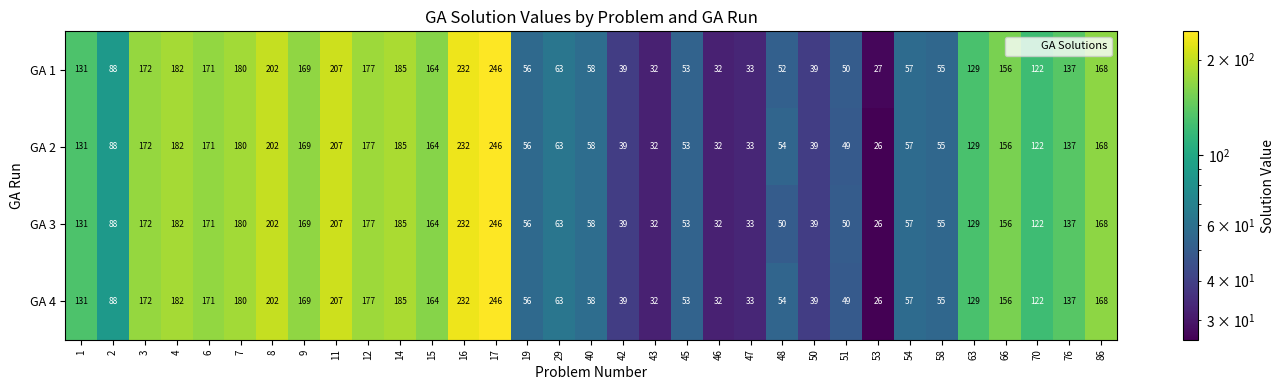

What is the average value of the GA 4 series?

117